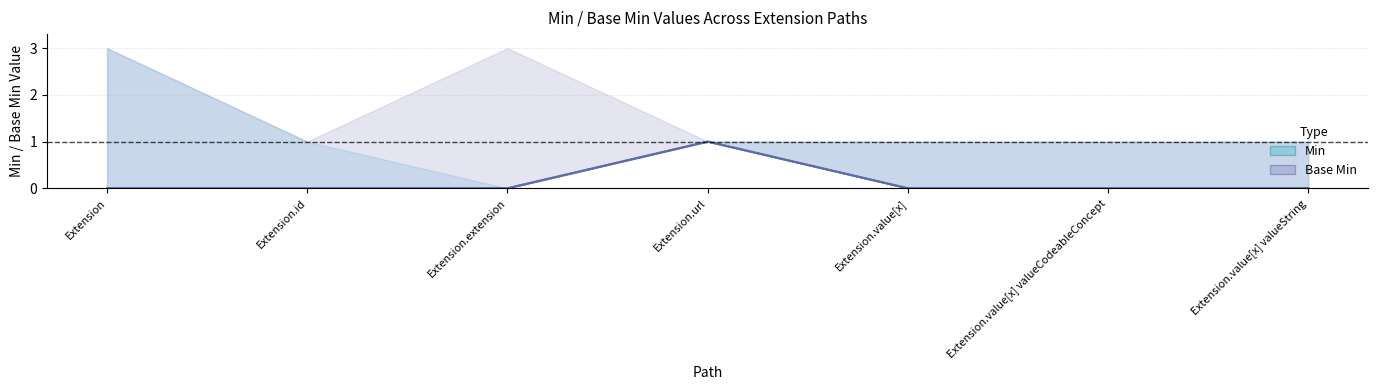

How many interior local peaks does the Base Min series have?

1